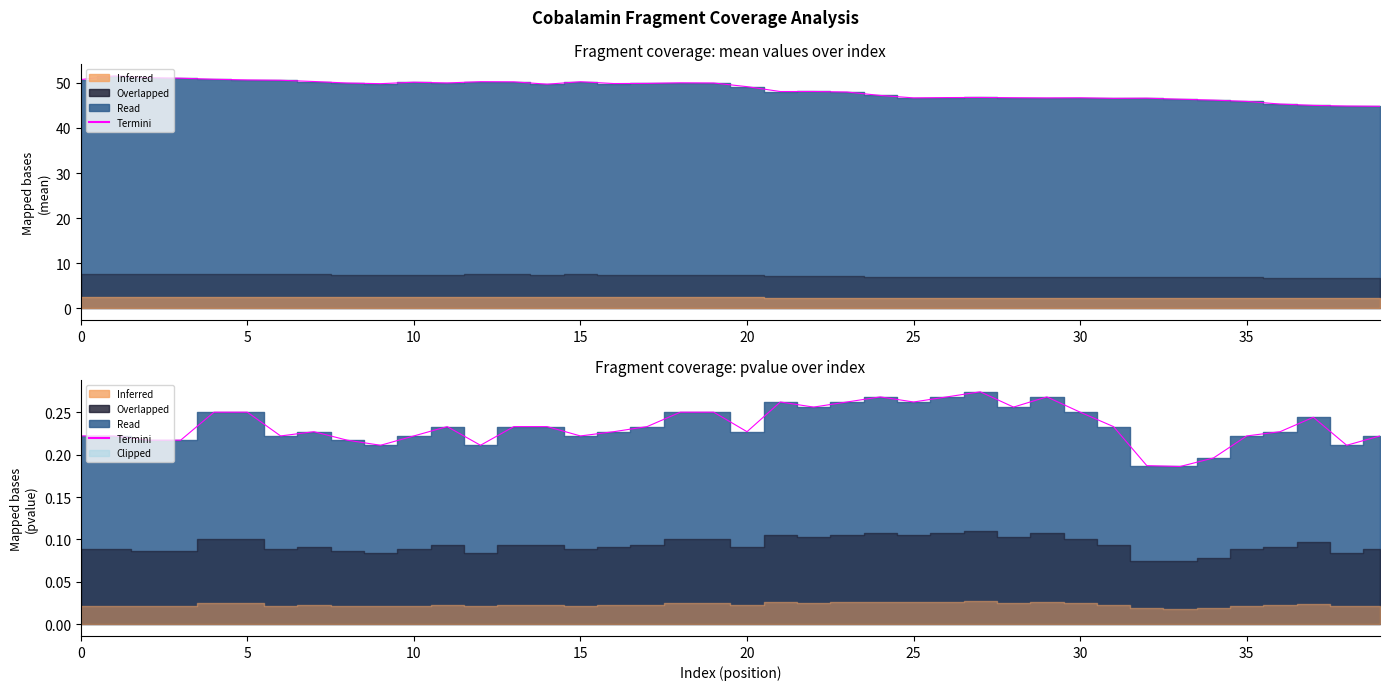

What is the sum of all mean values?

1938.9